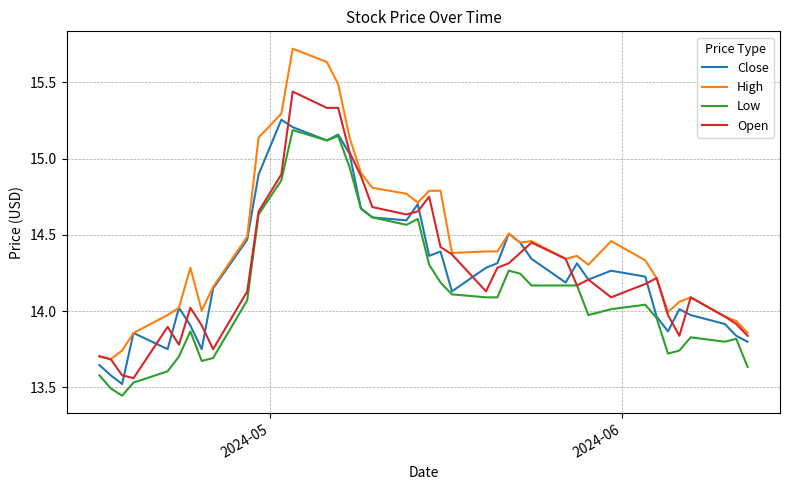

True or false: High and Low intersect in this chart.

False